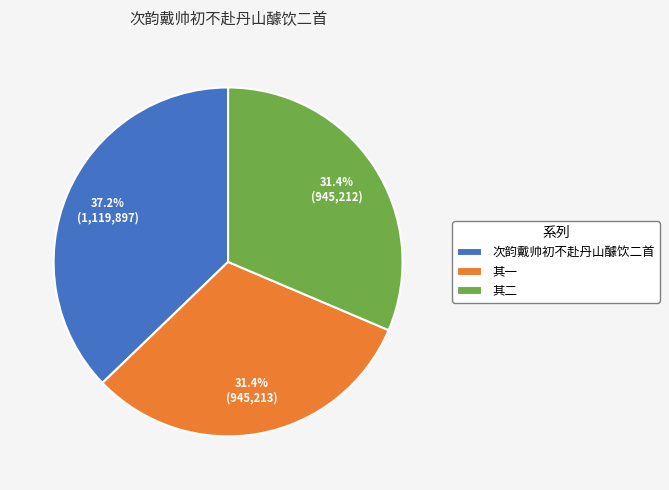

True or false: 次韵戴帅初不赴丹山醵饮二首 accounts for 37% of the total.

True